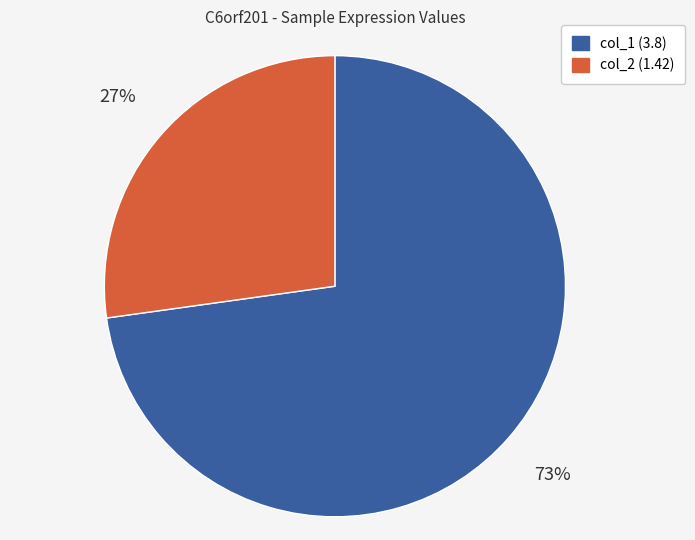

To the nearest percent, what is the difference between the largest and smallest slice percentages?

46%